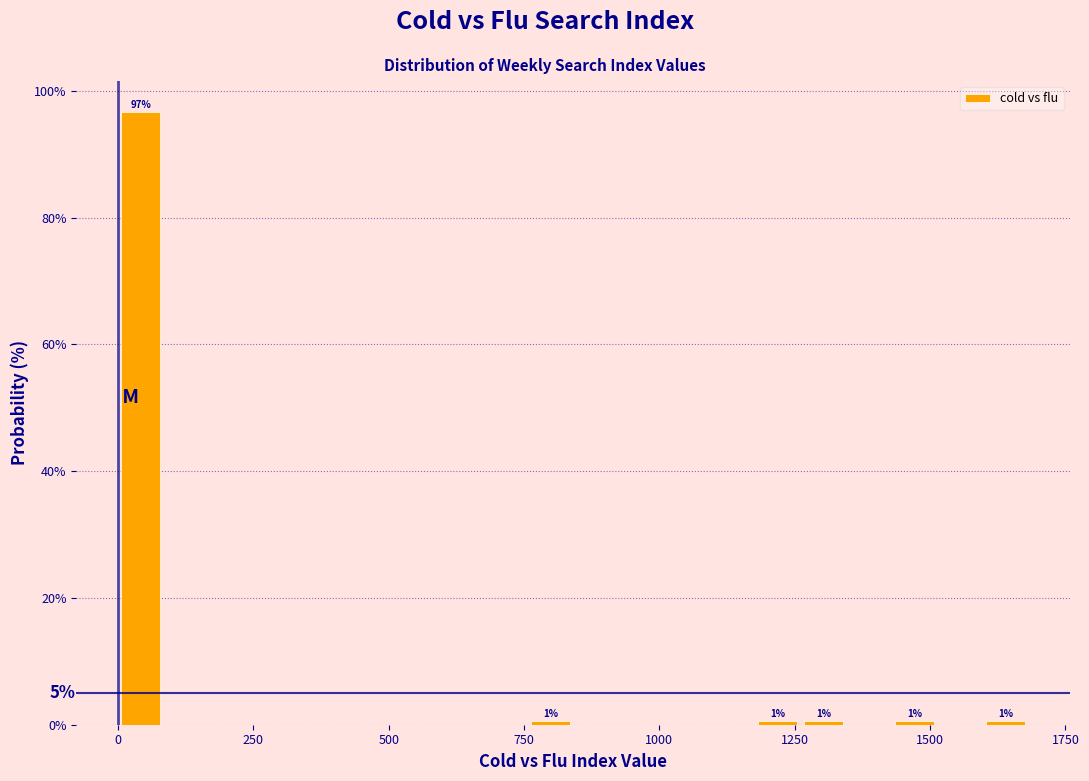

Around what value on the x-axis is the tallest bar? Give the approximate position of its centre, as read against the axis.

50